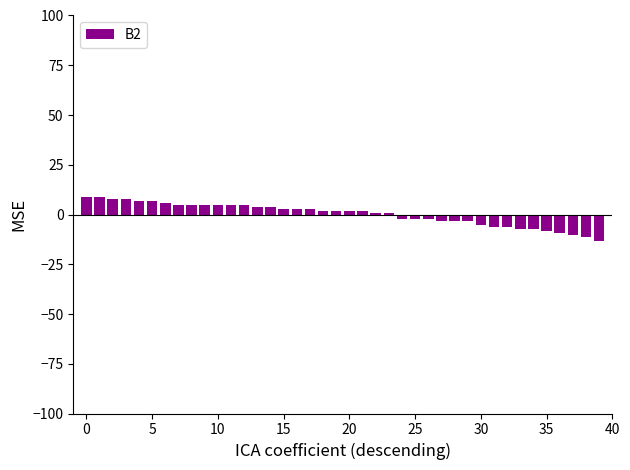

What is the greatest value displayed?

8.7